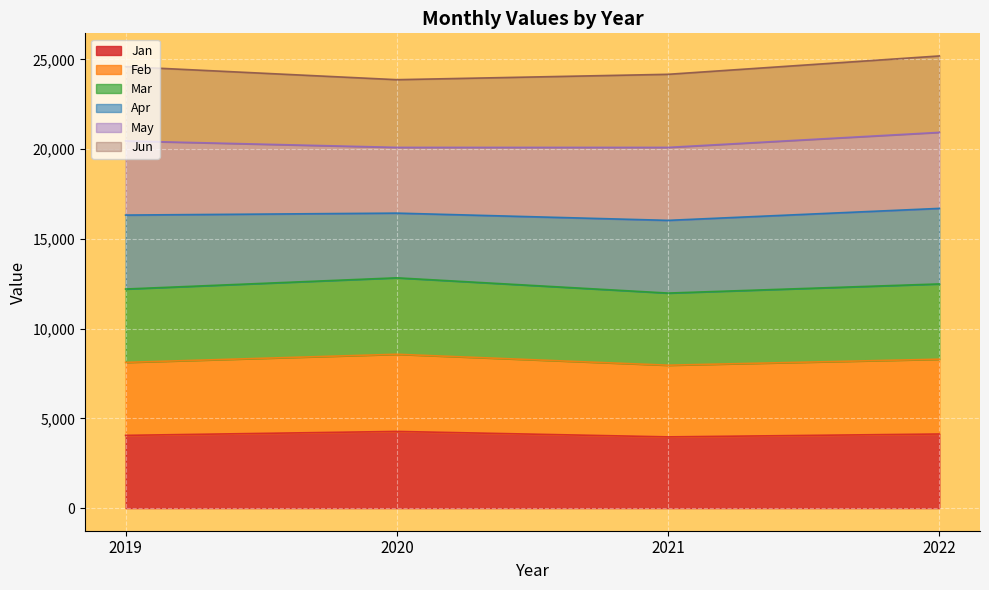

The value of Jan at 2022 is 7345.5. True or false?

False